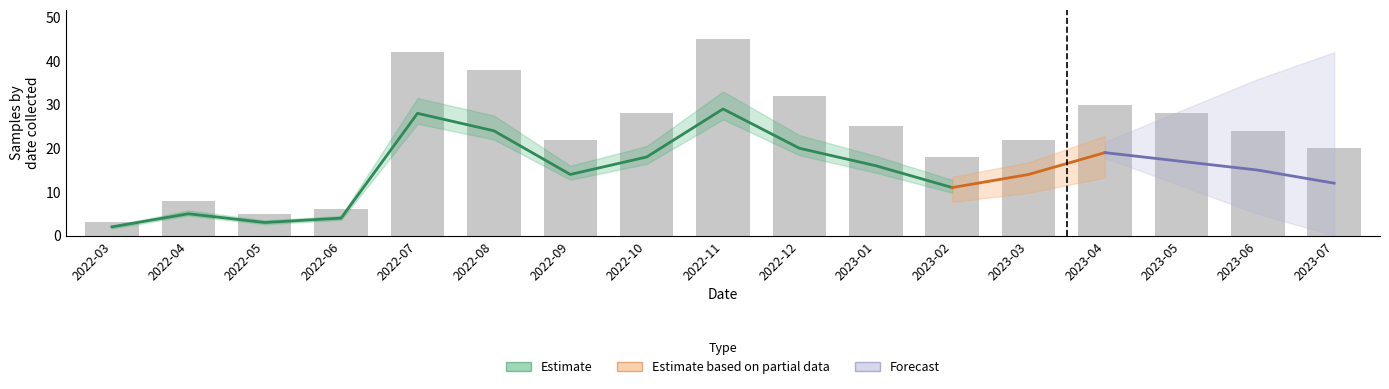

Between 2022-12 and 2023-04, which is larger?

2022-12